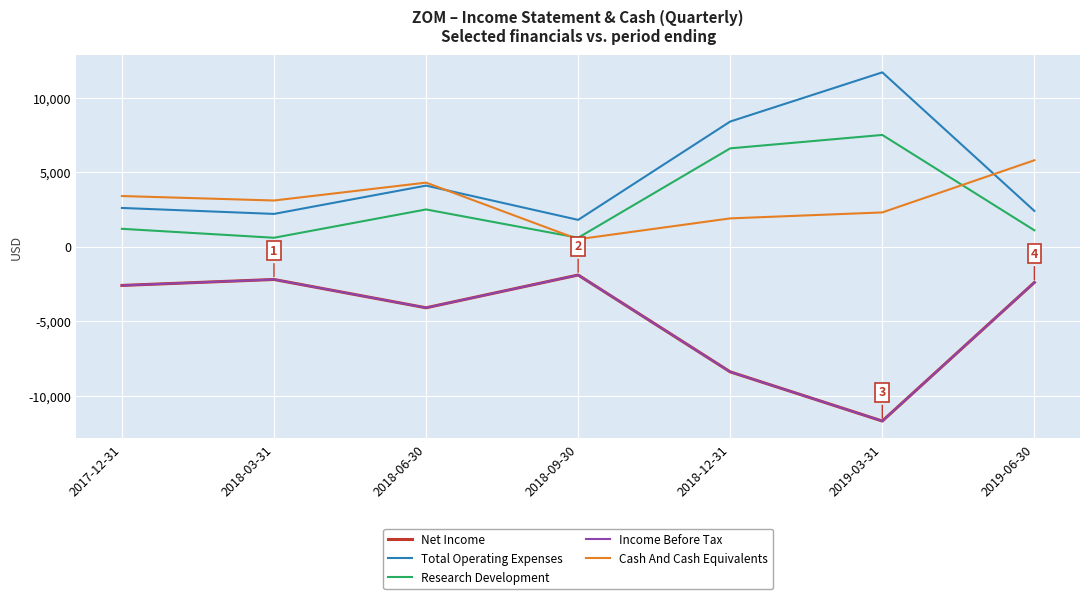

True or false: Income Before Tax has more than 0 points higher than both neighbors.

True